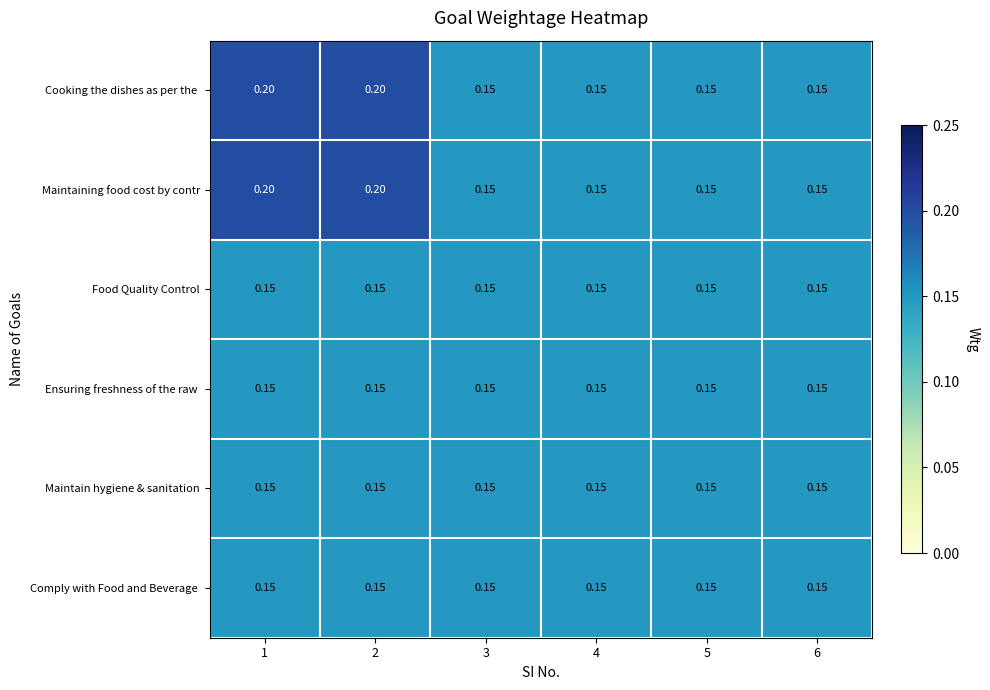

How many data points does each series have?

6